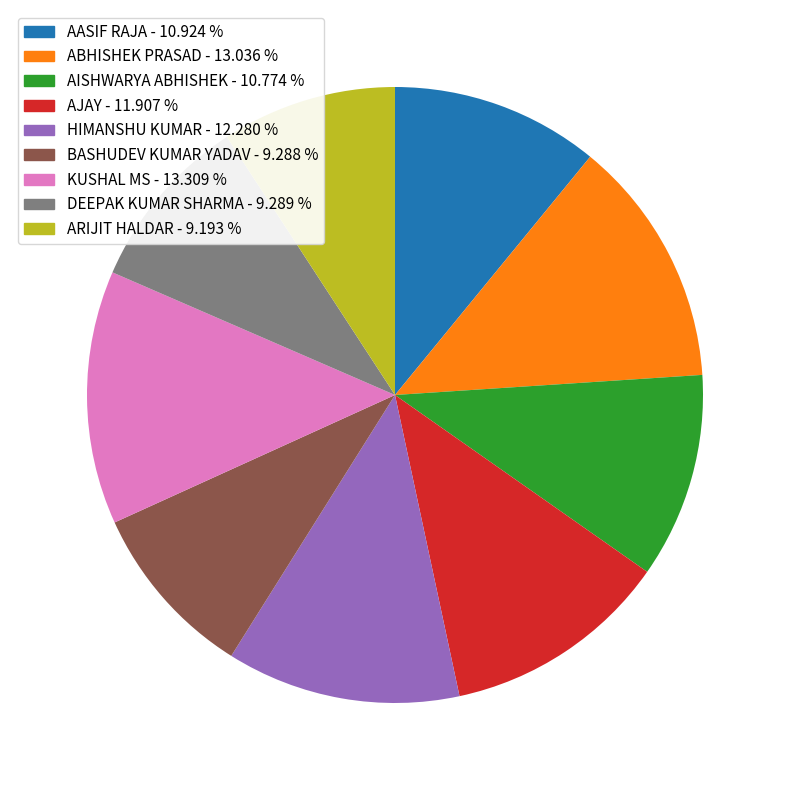

Is there a majority slice in this chart?

No